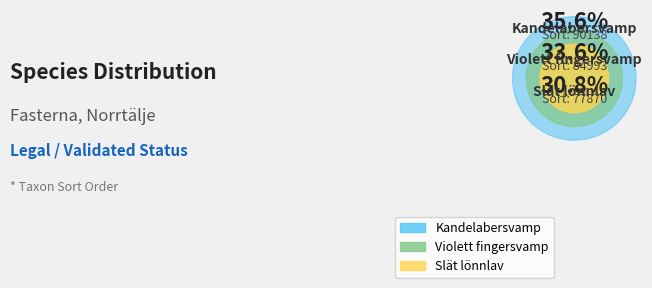

What percentage do 79912867 and 79912942 together represent?

64.4%